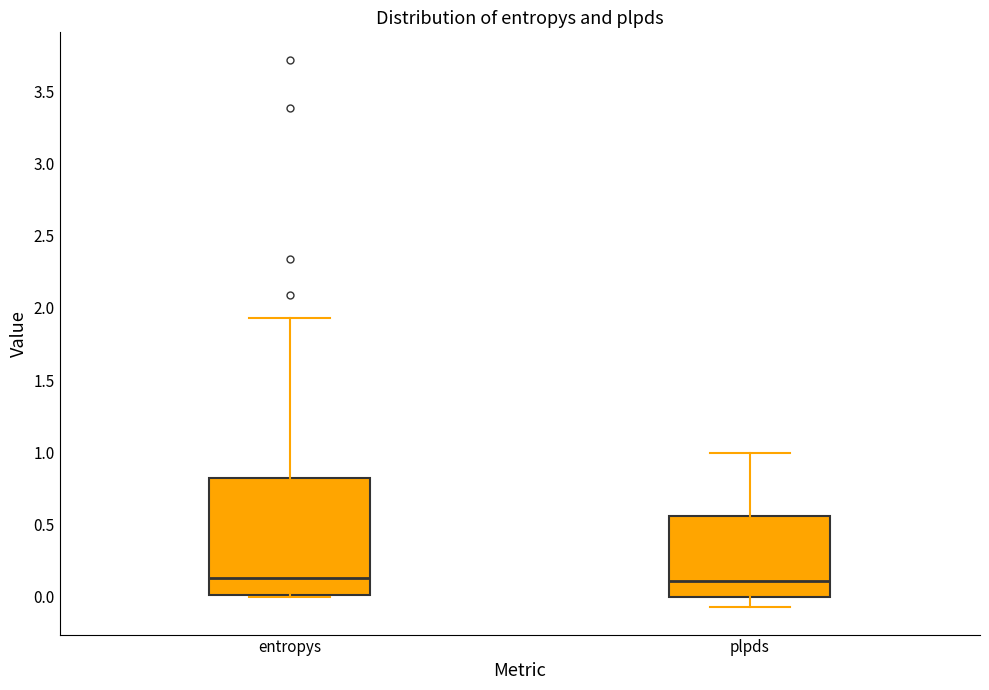

Reading left to right, transcribe this box plot: for each box, give where its median line is, the range the box spans, and where its two whiskers end, as read against the y-axis. The values are not printed on the chart, so give them approximately, as read against the axis.

entropys: median 0.15, box 0.00 to 0.80, whiskers 0.00 to 1.95
plpds: median 0.10, box 0.00 to 0.55, whiskers -0.05 to 1.00